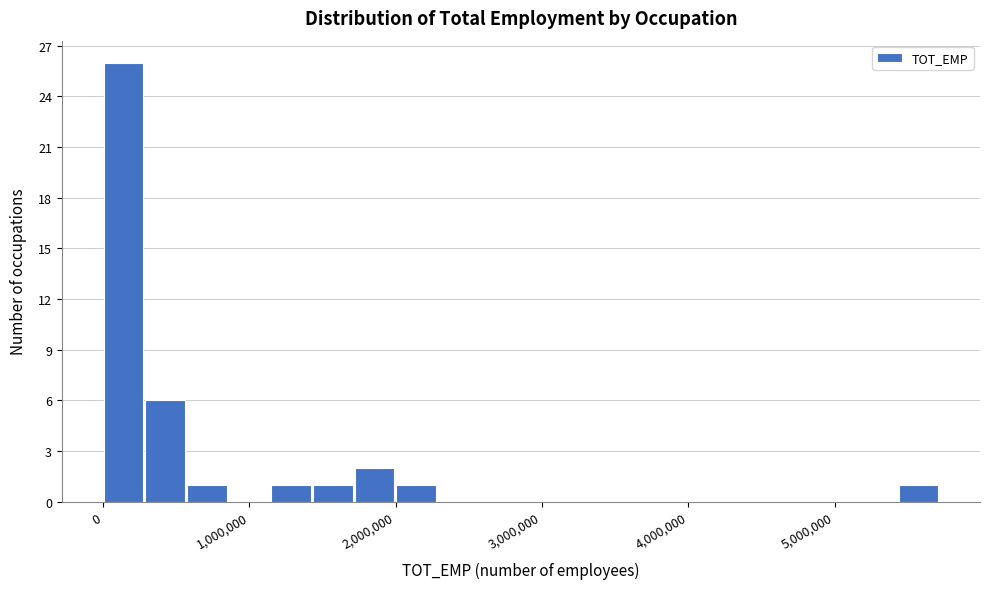

Around what value on the x-axis is the tallest bar? Give the approximate position of its centre, as read against the axis.

100000